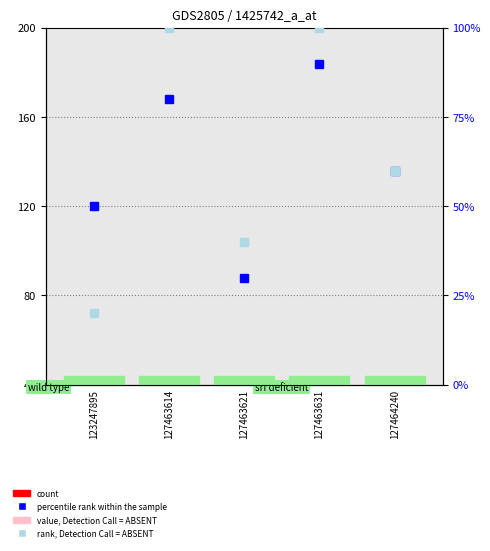

What is the average value of the value, Detection Call = ABSENT series?

3.1